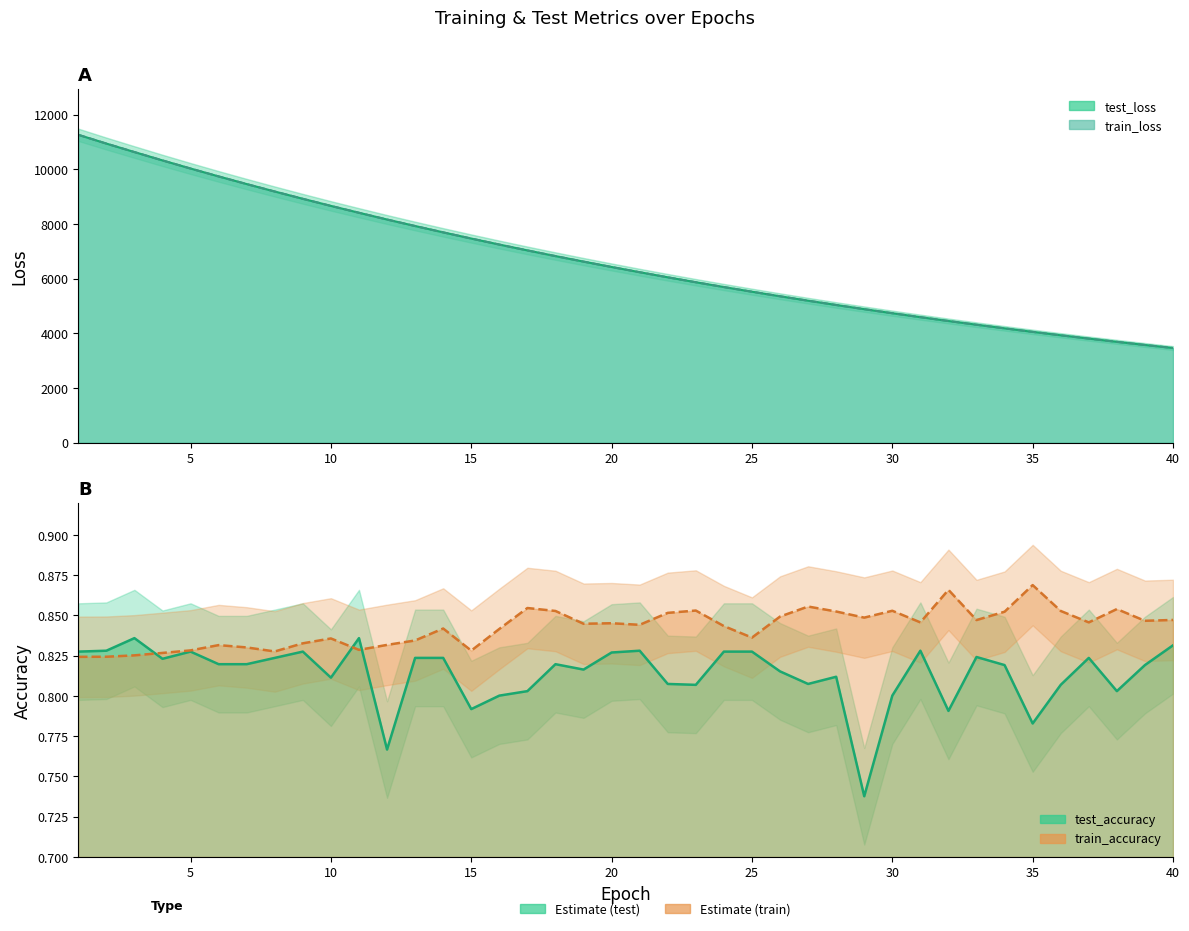

Which series has the largest range (max minus min)?

train_loss